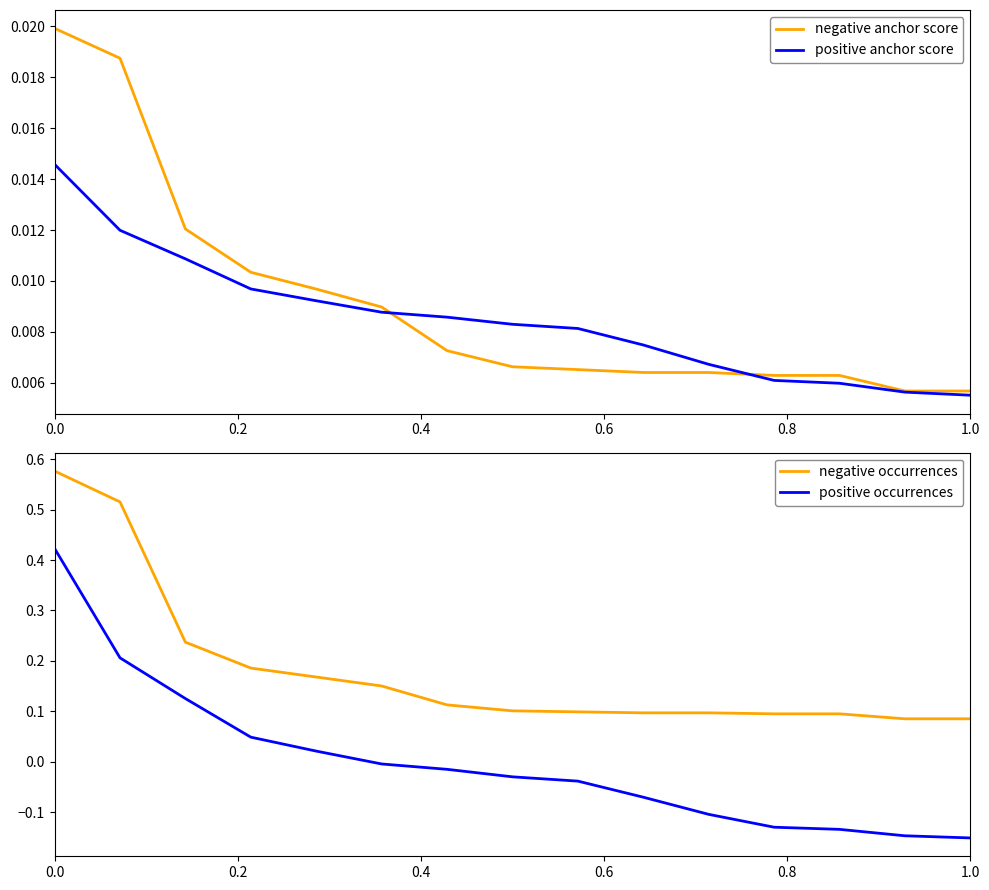

True or false: positive occurrences and negative occurrences cross at least once.

False